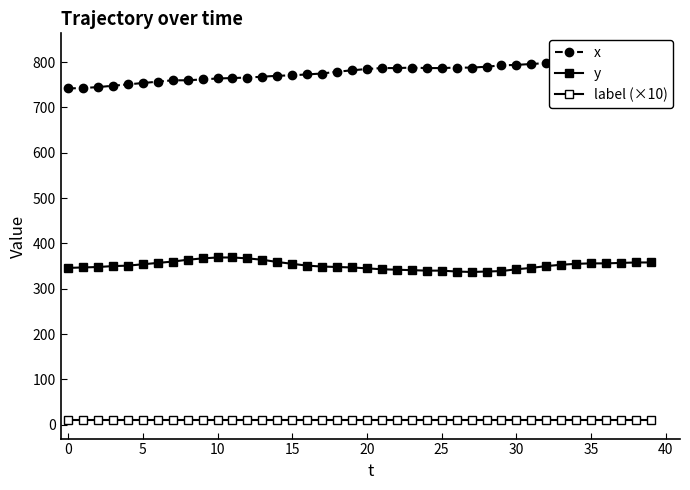

True or false: label (×10) and y intersect in this chart.

False